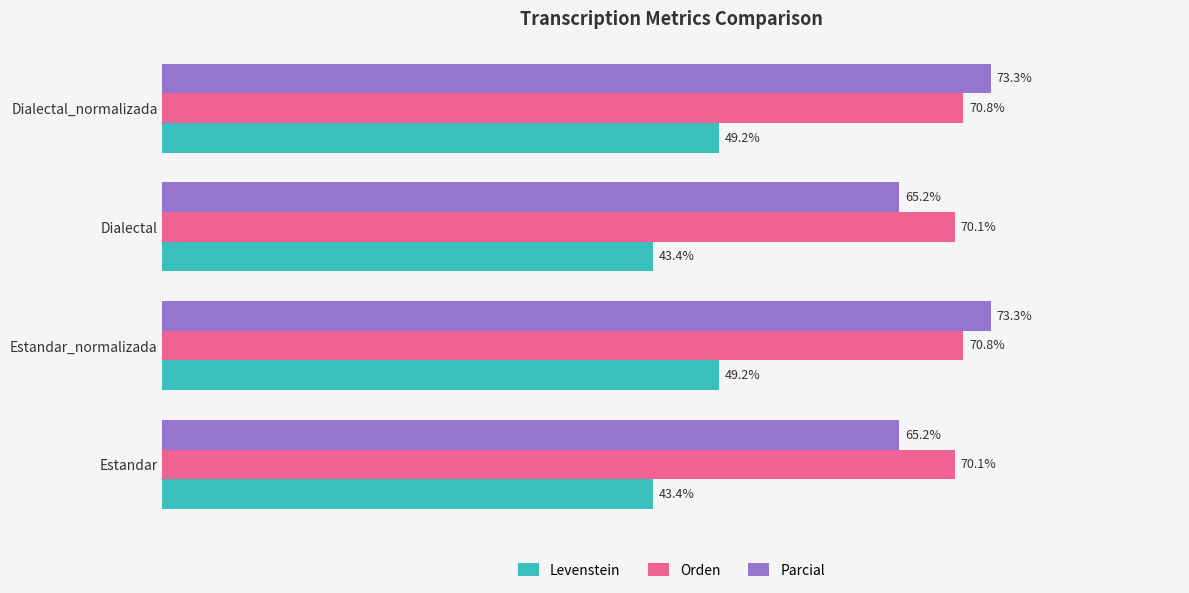

Is the value of Orden at Estandar_normalizada greater than the value of Levenstein at Estandar_normalizada?

Yes